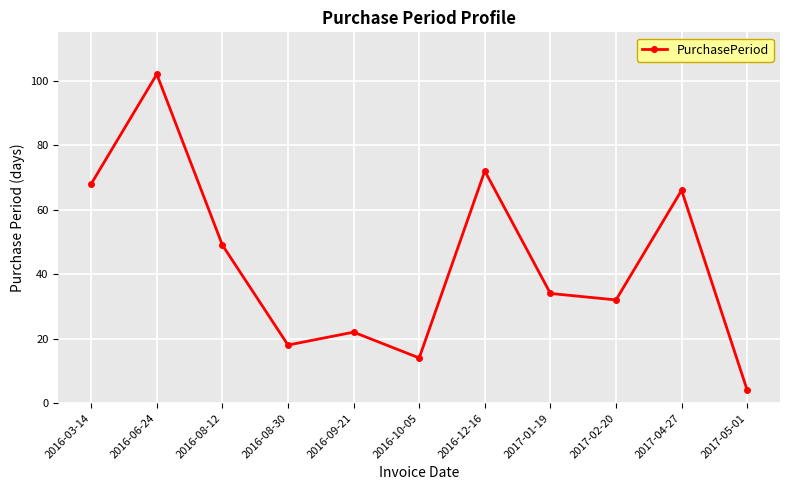

Which category has the highest value across all series?

2016-06-24